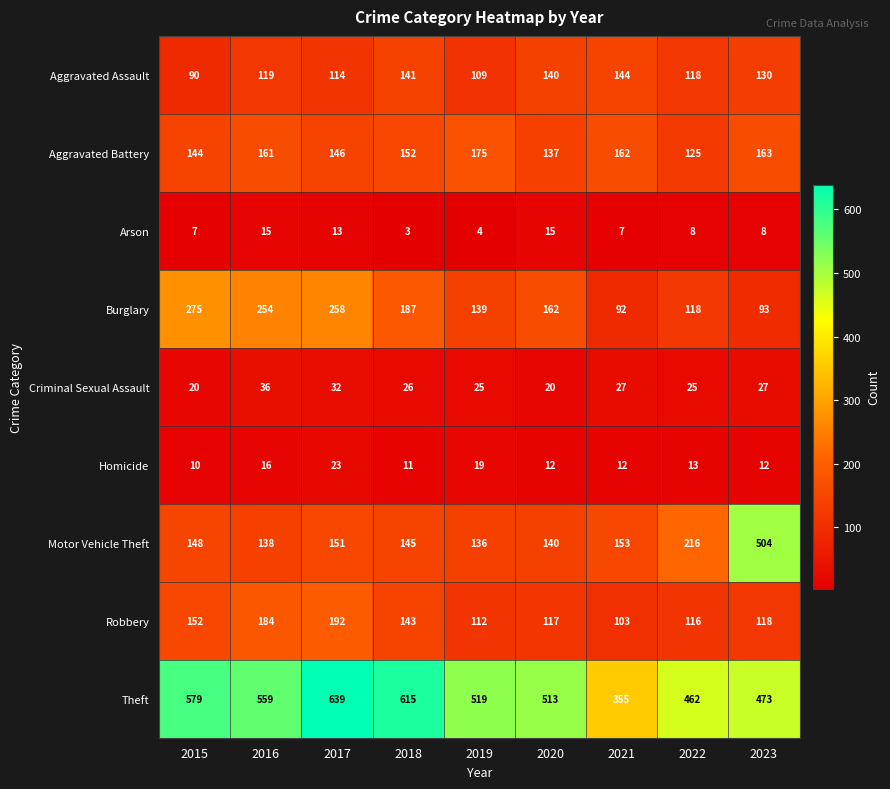

Which series has the largest total across all categories?

Theft